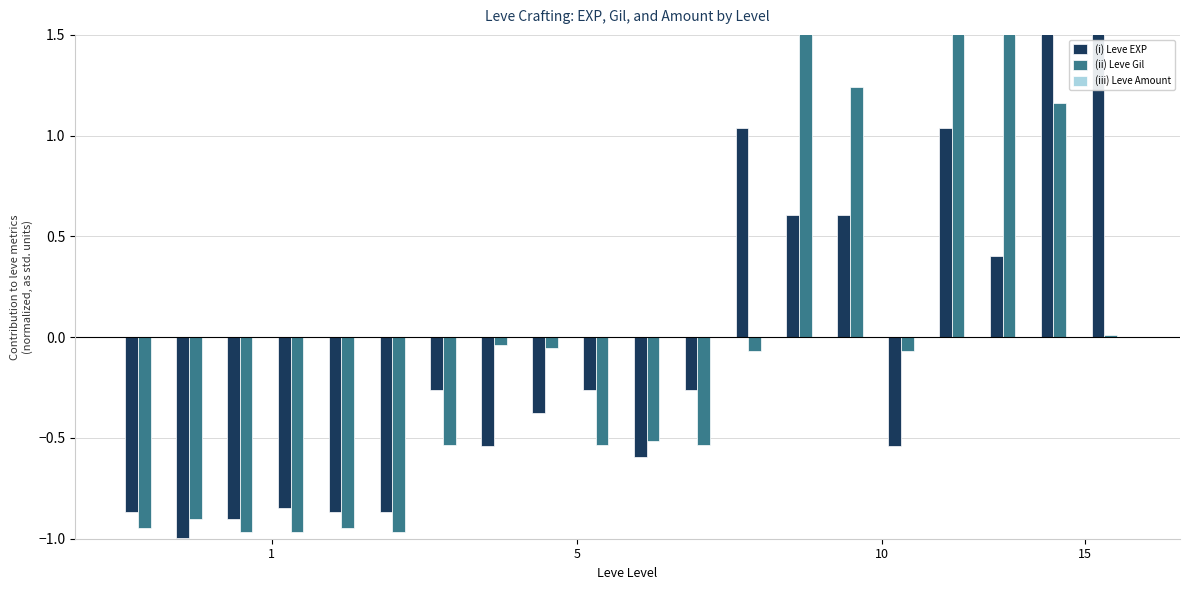

At how many categories does at least one series exceed 2?

1